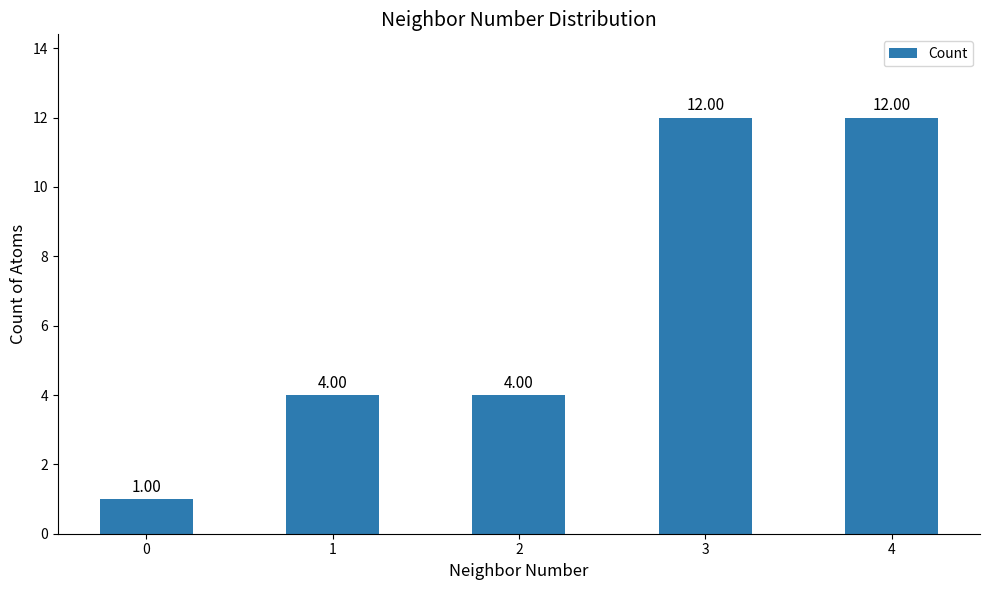

What is the sum of the values at 4 and 2?

16